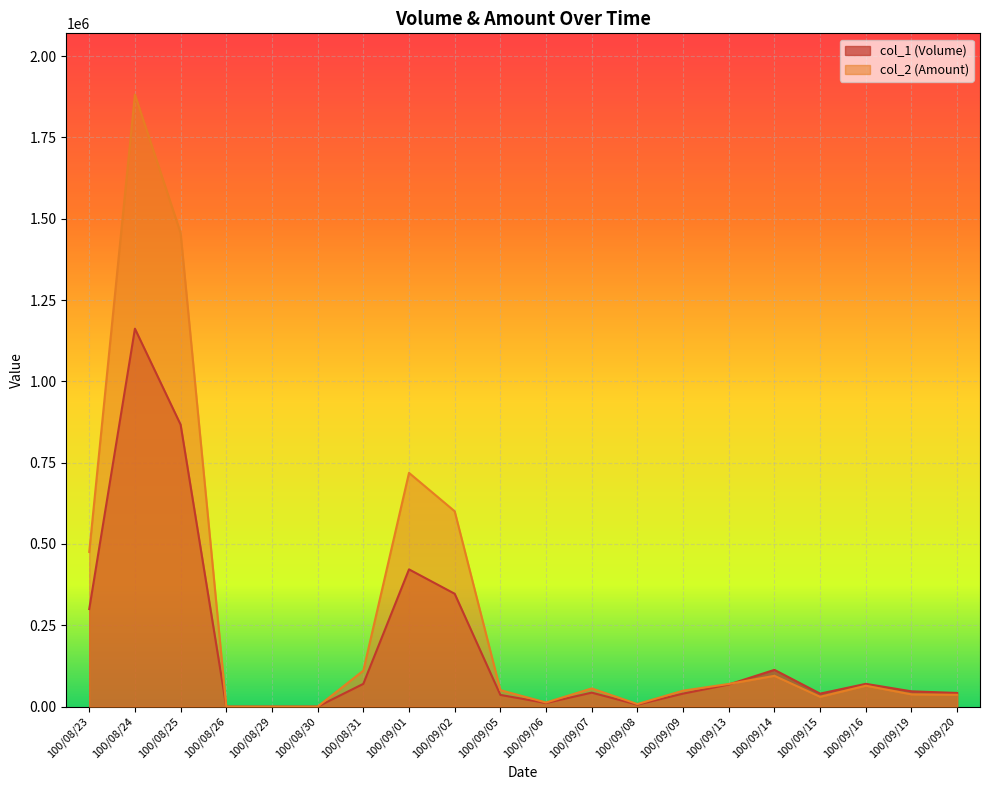

Which series has the widest spread of values?

col_2 (Amount)